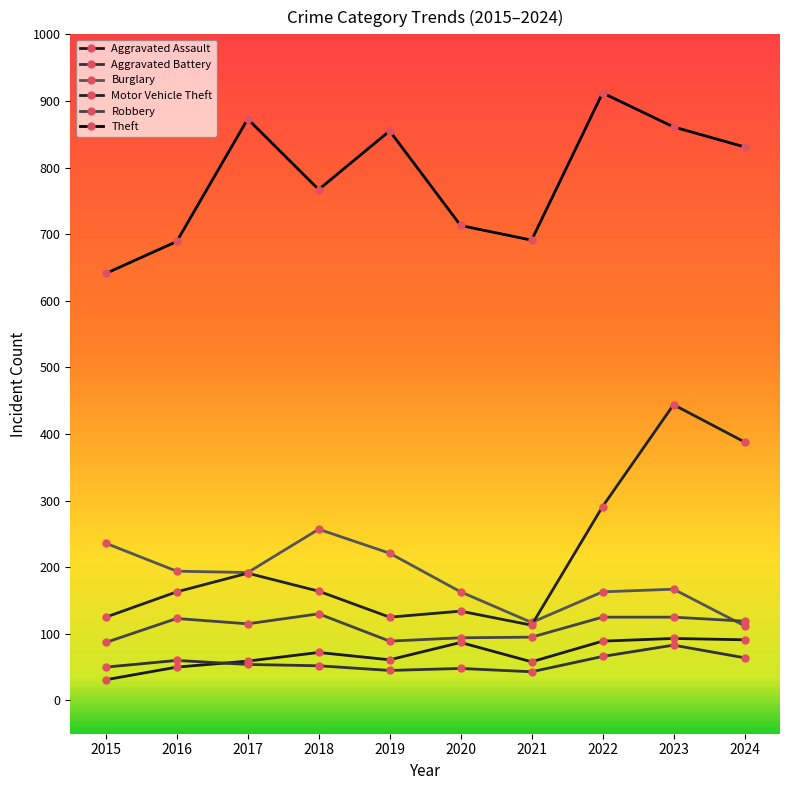

Where is the first local minimum for Burglary?

2017